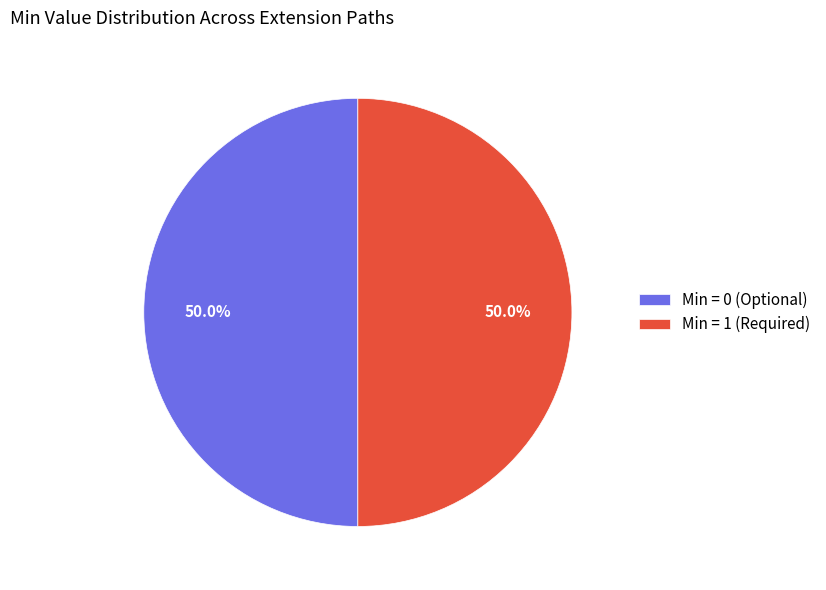

How much of the chart is everything except Min = 0 (Optional)?

50.0%